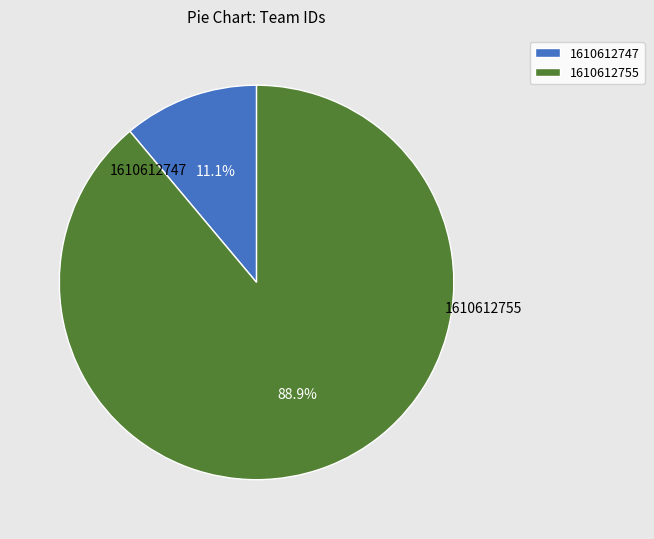

To the nearest percent, what is the difference between the largest and smallest slice percentages?

78%